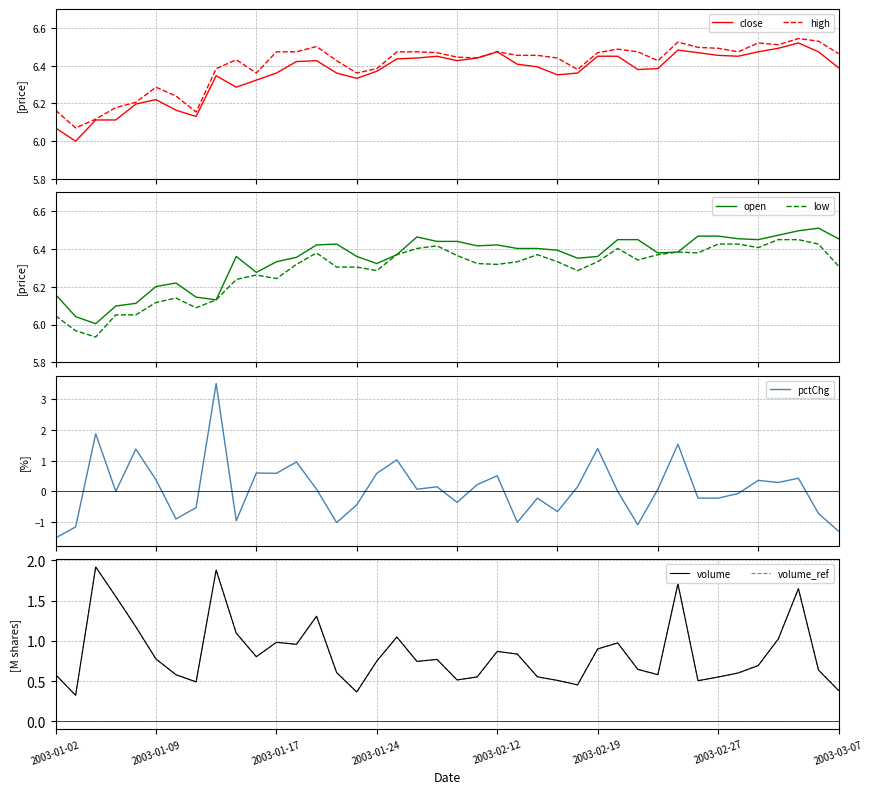

Reading right to left, list all the values displayed in this chart.

close: 6.4	6.5	6.5	6.5	6.5	6.4	6.5	6.5	6.5	6.4	6.4	6.4	6.4	6.4	6.4	6.4	6.4	6.5	6.4	6.4	6.4	6.4	6.4	6.4	6.3	6.4	6.4	6.4	6.4	6.3	6.3	6.3	6.1	6.2	6.2	6.2	6.1	6.1	6.0	6.1
high: 6.5	6.5	6.5	6.5	6.5	6.5	6.5	6.5	6.5	6.4	6.5	6.5	6.5	6.4	6.4	6.5	6.5	6.5	6.4	6.4	6.5	6.5	6.5	6.4	6.4	6.4	6.5	6.5	6.5	6.4	6.4	6.4	6.2	6.2	6.3	6.2	6.2	6.1	6.1	6.2
open: 6.5	6.5	6.5	6.5	6.4	6.5	6.5	6.5	6.4	6.4	6.4	6.4	6.4	6.4	6.4	6.4	6.4	6.4	6.4	6.4	6.4	6.5	6.4	6.3	6.4	6.4	6.4	6.4	6.3	6.3	6.4	6.1	6.1	6.2	6.2	6.1	6.1	6.0	6.0	6.2
low: 6.3	6.4	6.4	6.4	6.4	6.4	6.4	6.4	6.4	6.4	6.3	6.4	6.3	6.3	6.3	6.4	6.3	6.3	6.3	6.4	6.4	6.4	6.4	6.3	6.3	6.3	6.4	6.3	6.2	6.3	6.2	6.1	6.1	6.1	6.1	6.1	6.1	5.9	6.0	6.0
pctChg: -1.3	-0.7	0.4	0.3	0.4	-0.1	-0.2	-0.2	1.5	0.1	-1.1	0.0	1.4	0.1	-0.7	-0.2	-1.0	0.5	0.2	-0.4	0.1	0.1	1.0	0.6	-0.4	-1.0	0.1	1.0	0.6	0.6	-1.0	3.5	-0.5	-0.9	0.4	1.4	0.0	1.9	-1.2	-1.5
volume: 0.4	0.6	1.6	1.0	0.7	0.6	0.6	0.5	1.7	0.6	0.6	1.0	0.9	0.5	0.5	0.6	0.8	0.9	0.6	0.5	0.8	0.7	1.0	0.7	0.4	0.6	1.3	1.0	1.0	0.8	1.1	1.9	0.5	0.6	0.8	1.2	1.6	1.9	0.3	0.6